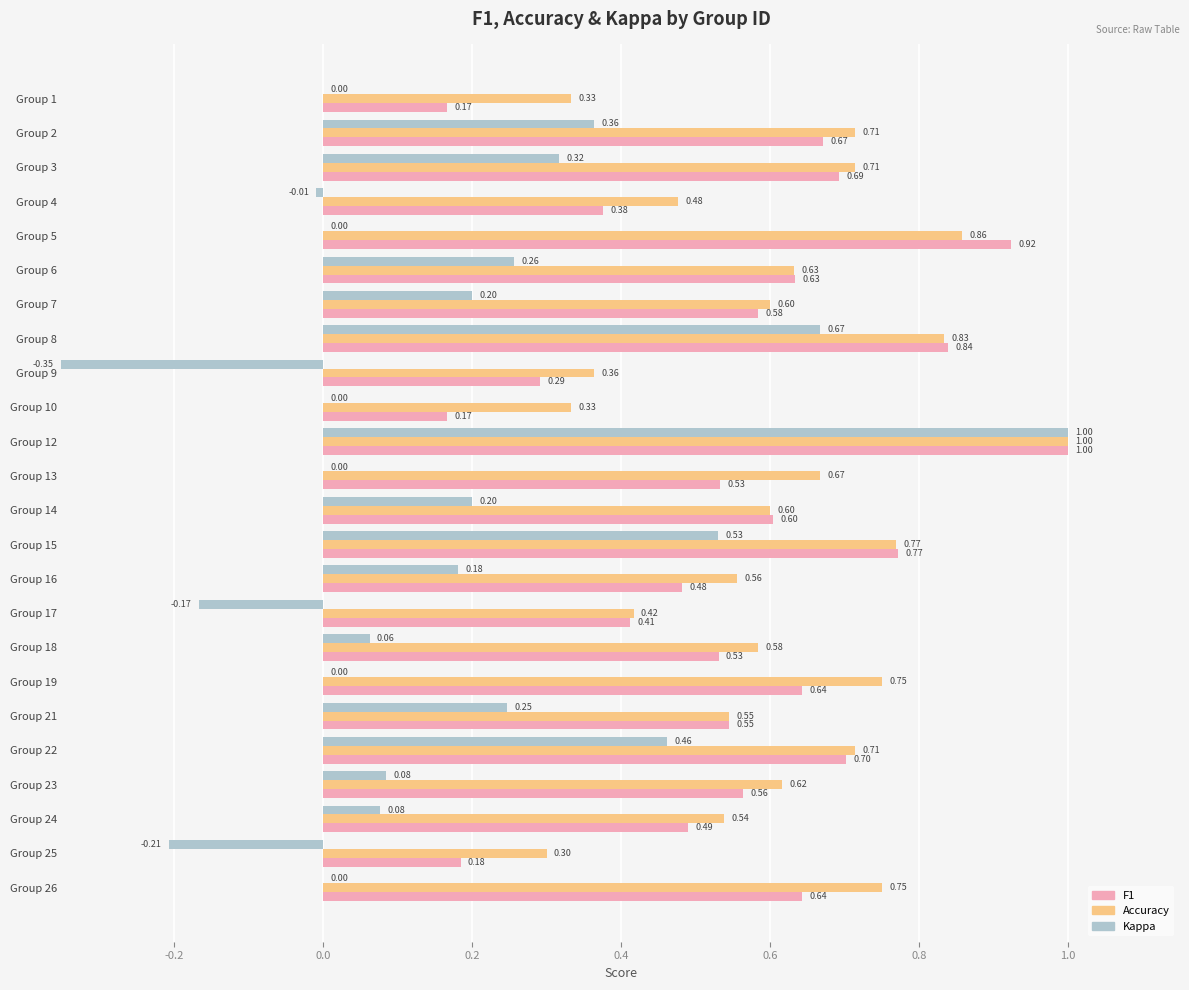

At which category is the sum across all series the highest?

Group 12